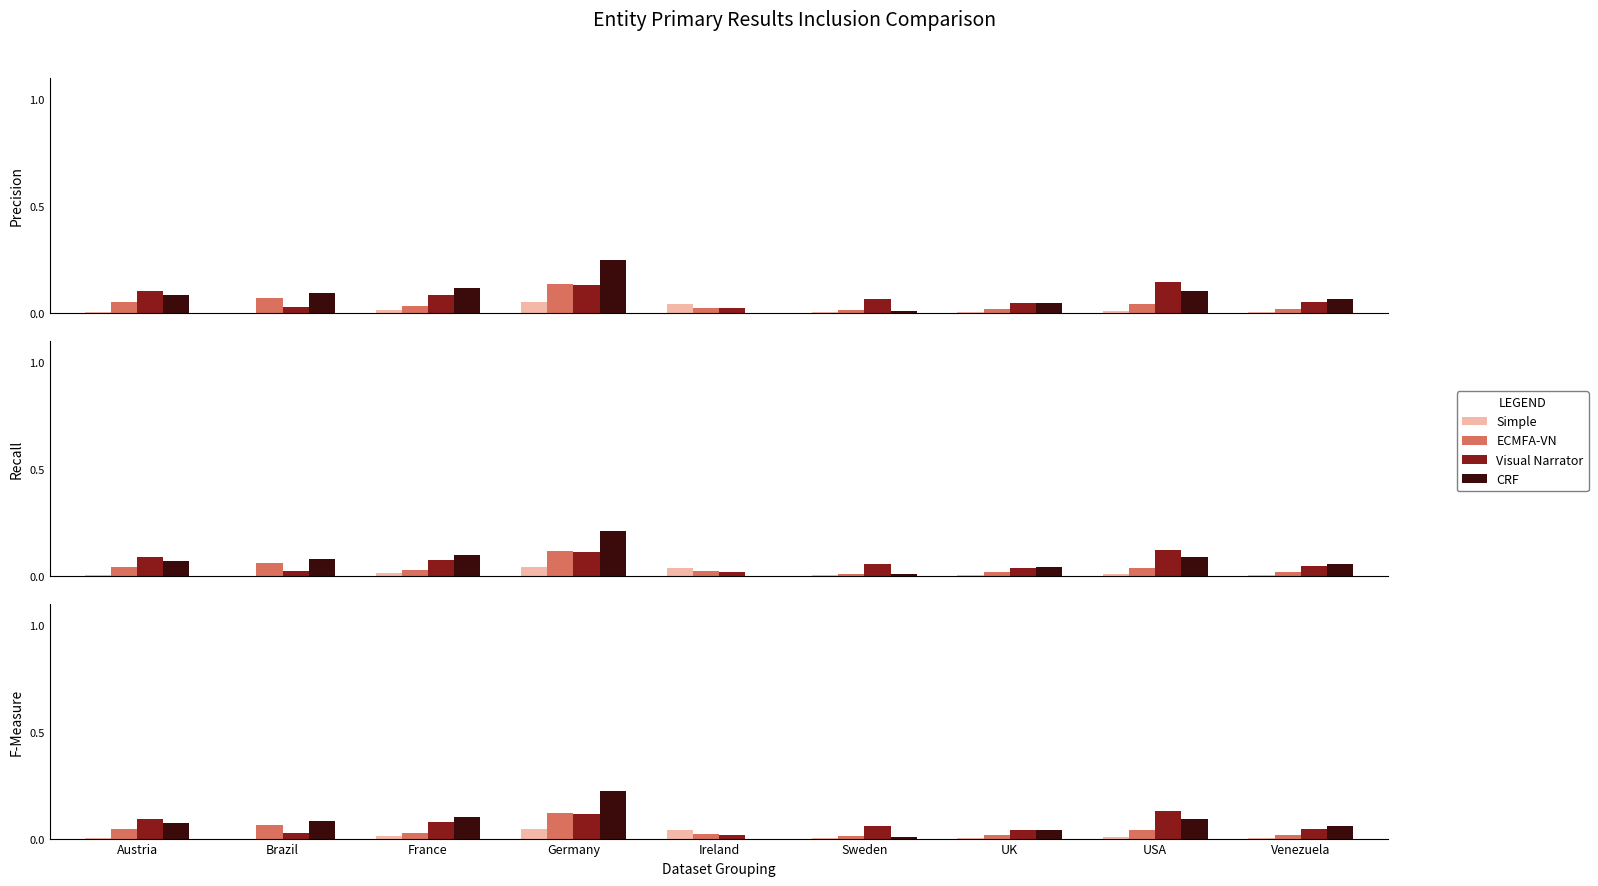

Is the value of CRF at Sweden greater than the value of Visual Narrator at Sweden?

No